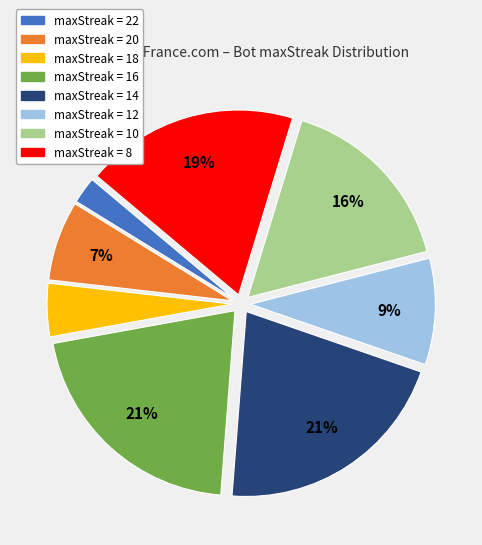

Is there a majority slice in this chart?

No